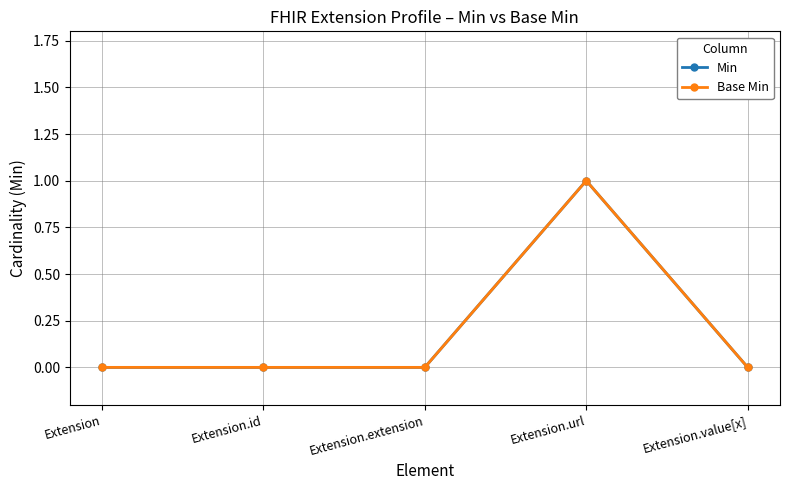

Where is the first local maximum for Base Min?

Extension.url